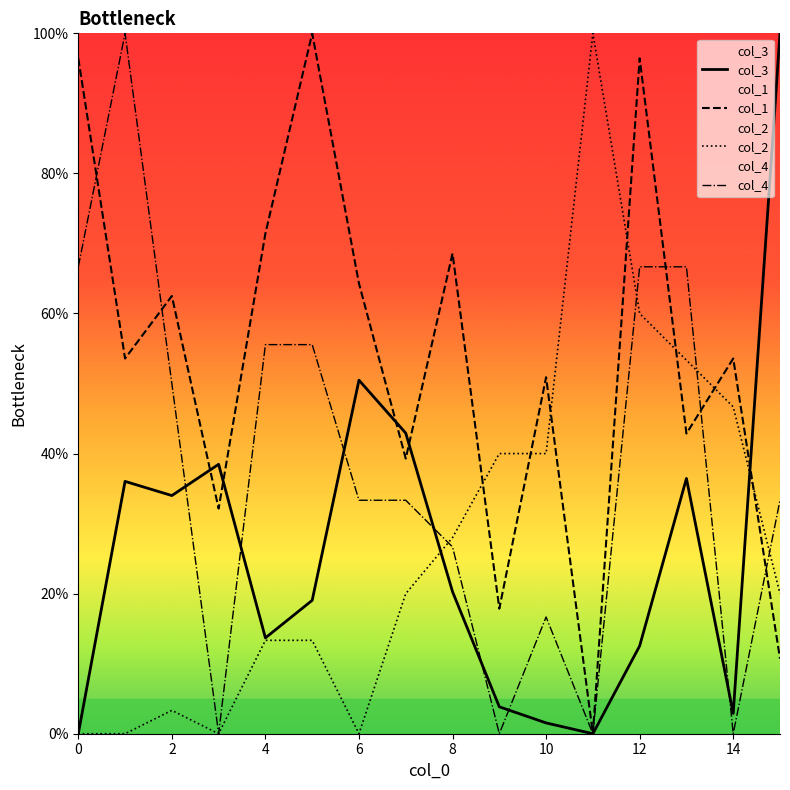

True or false: col_1 has a value of 96.4 at 0.

True